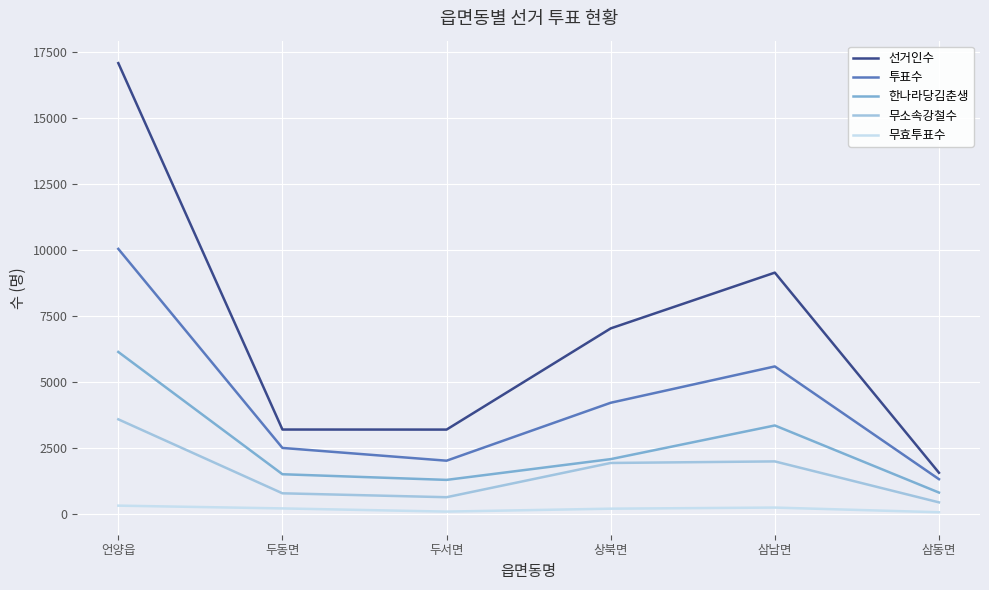

True or false: 무소속강철수 and 투표수 cross at least once.

False